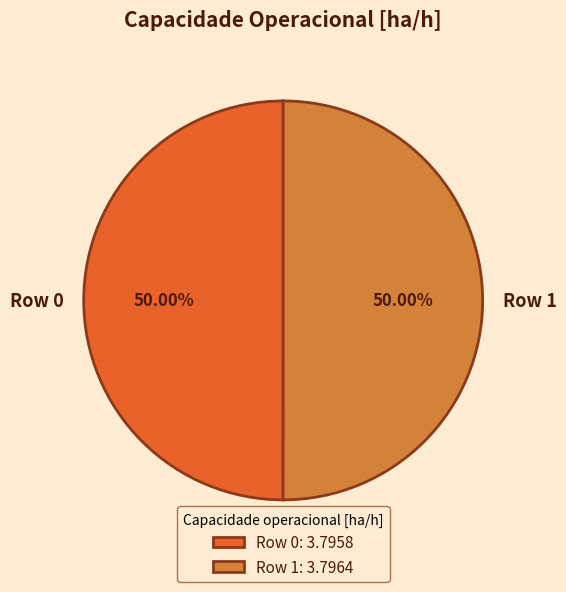

What is the ratio of the value at Row 1 to the value at Row 0?

1.0